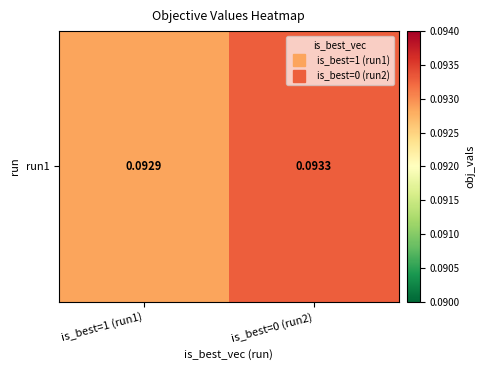

What is the greatest value displayed?

0.1